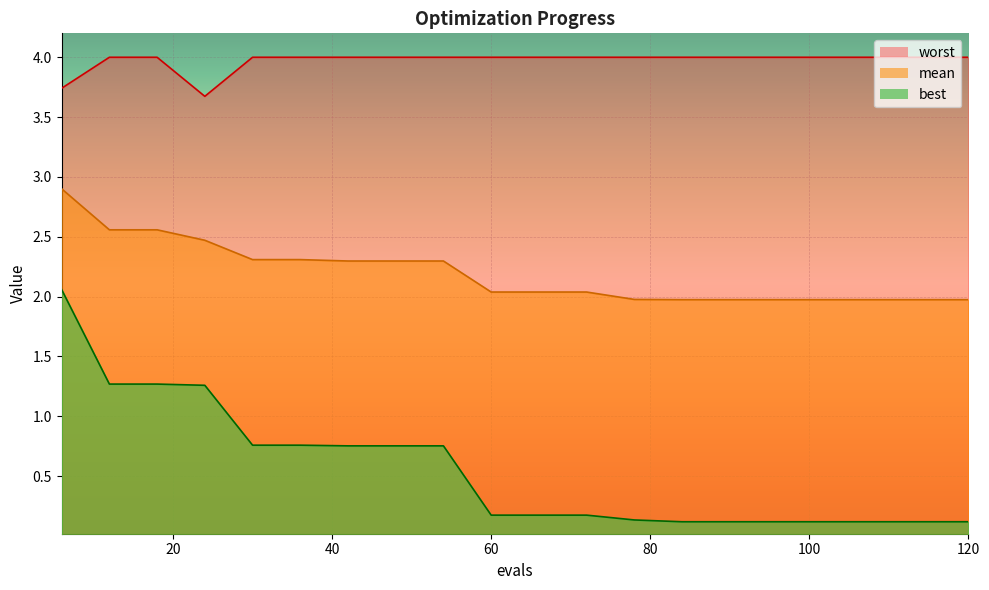

Reading left to right, what are all the values shown in this chart?

mean: 2.9	2.6	2.6	2.5	2.3	2.3	2.3	2.3	2.3	2.0	2.0	2.0	2.0	2.0	2.0	2.0	2.0	2.0	2.0	2.0
best: 2.1	1.3	1.3	1.3	0.8	0.8	0.8	0.8	0.8	0.2	0.2	0.2	0.1	0.1	0.1	0.1	0.1	0.1	0.1	0.1
worst: 3.7	4.0	4.0	3.7	4.0	4.0	4.0	4.0	4.0	4.0	4.0	4.0	4.0	4.0	4.0	4.0	4.0	4.0	4.0	4.0